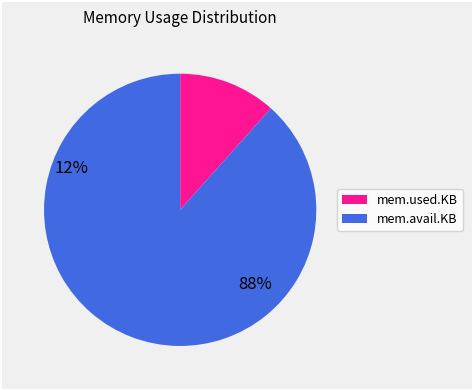

Approximately how many times larger is the value at mem.avail.KB compared to mem.used.KB?

7.6